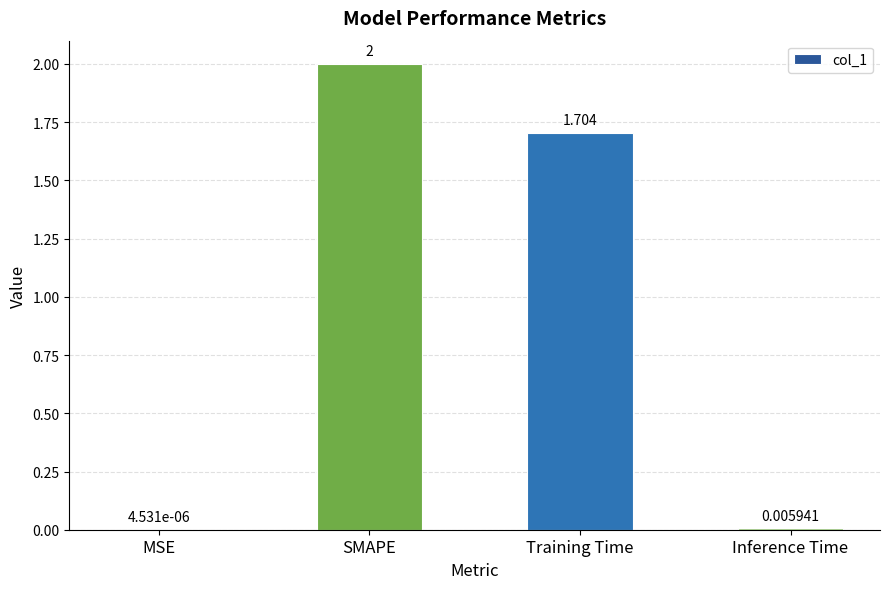

Which has a higher value, MSE or Training Time?

Training Time